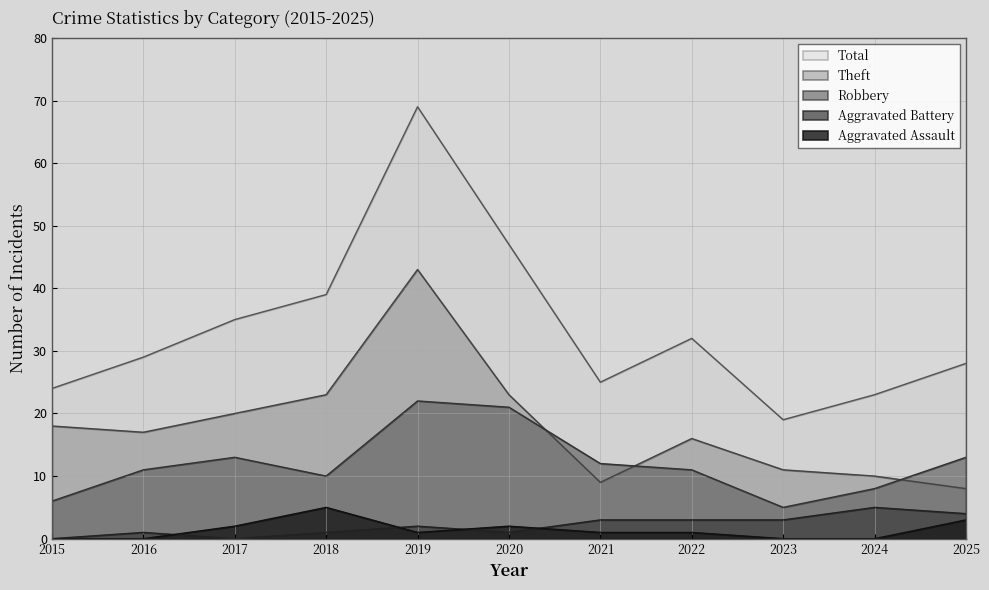

What is the difference between the maximum and minimum values in the Total series?

50